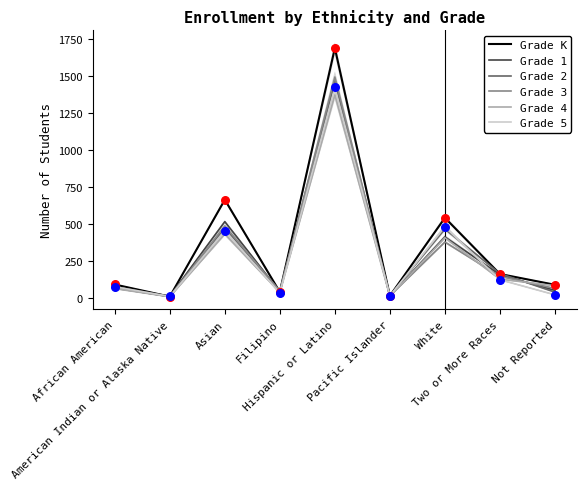

At which category is the sum across all series the highest?

Hispanic or Latino